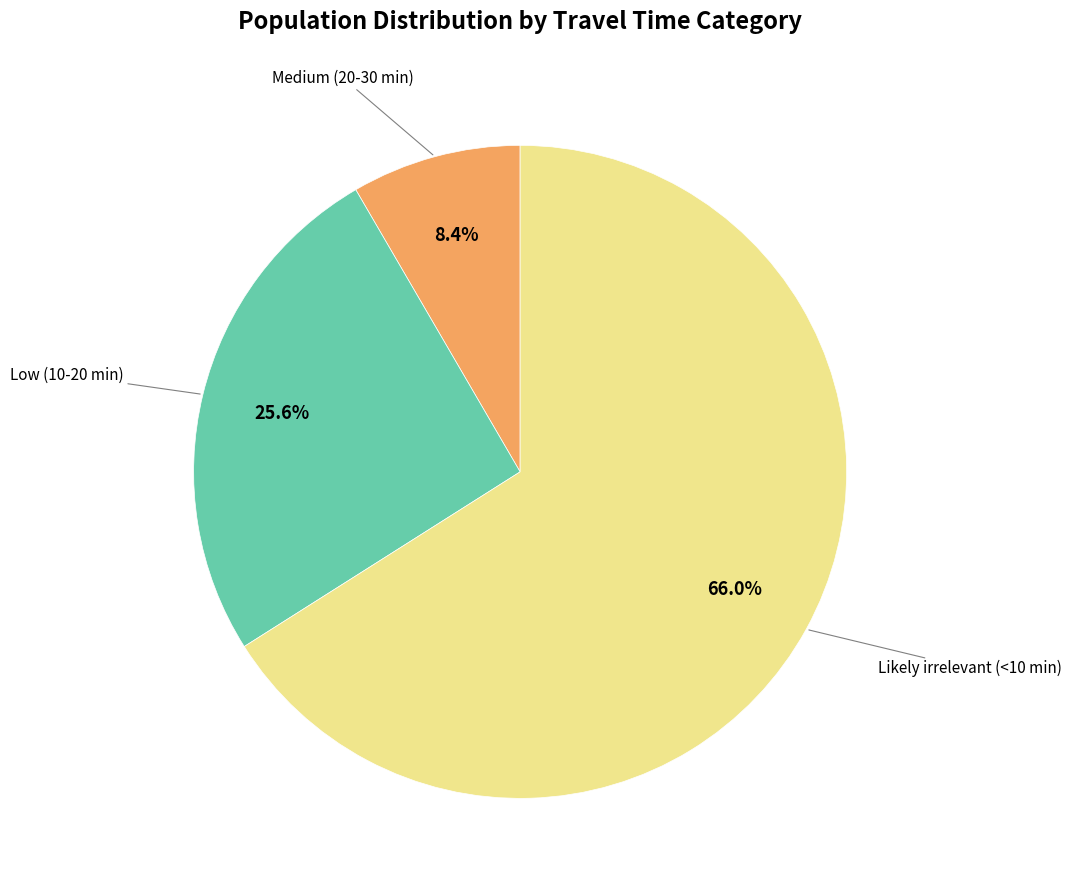

What percentage do Likely irrelevant (<10 min) and Medium (20-30 min) together represent?

74.4%